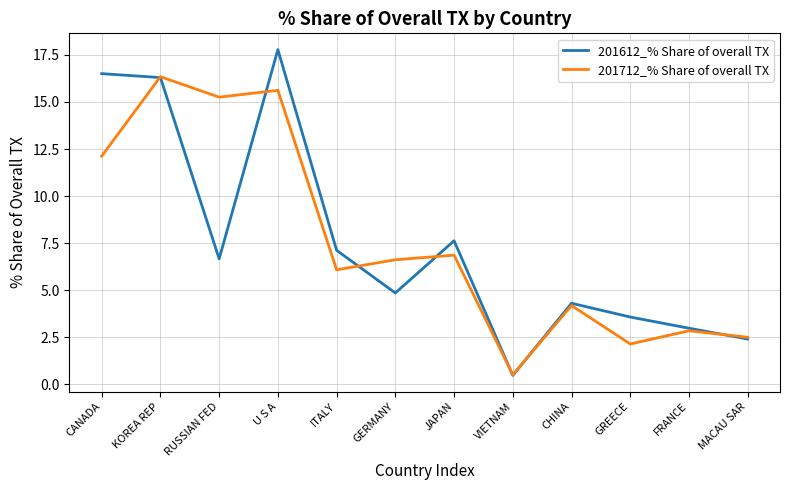

What is the difference between the highest and lowest values at GERMANY?

1.8